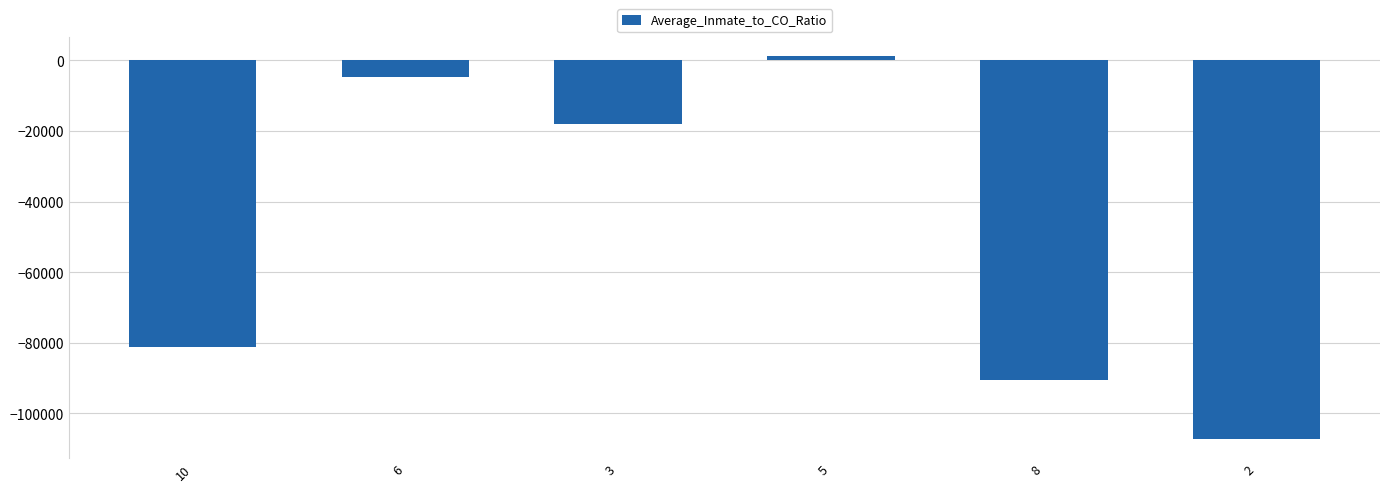

What is the sum of all values?

-300383.7